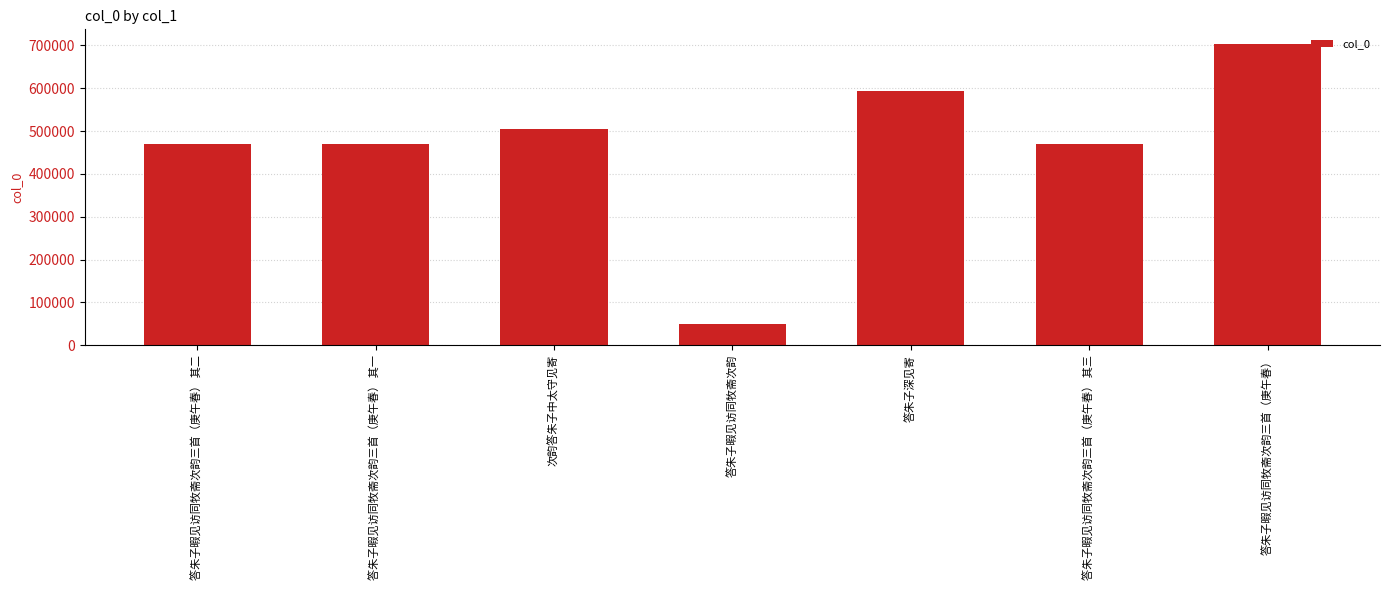

What is the change in value from 答朱子暇见访同牧斋次韵三首（庚午春） 其一 to 答朱子暇见访同牧斋次韵?

-421334